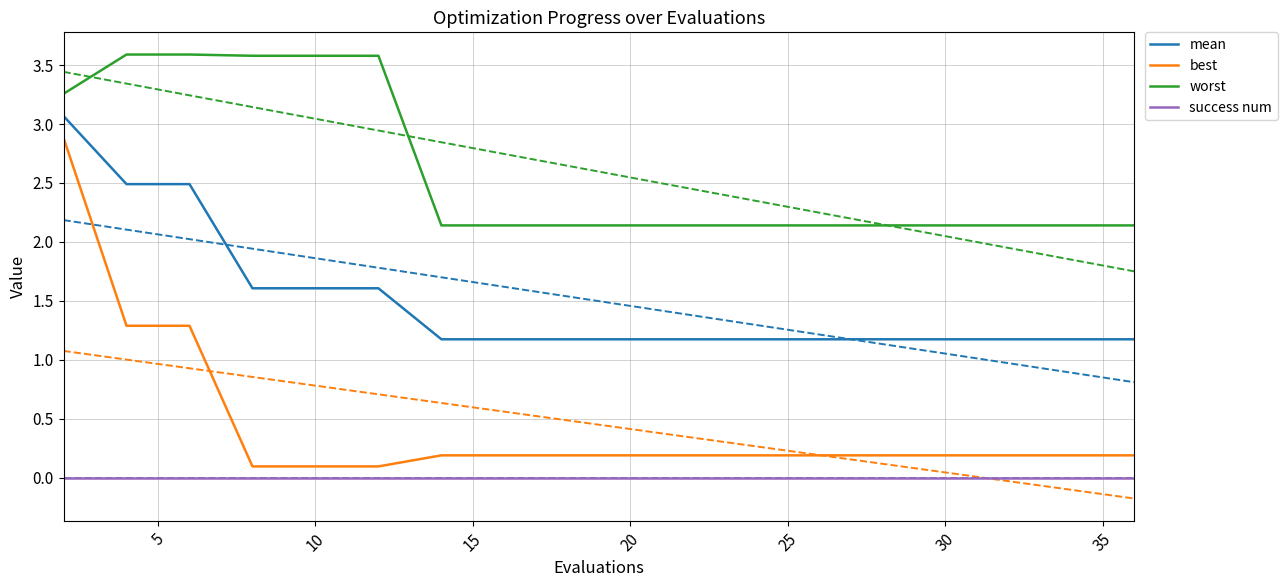

Which series has the largest total across all categories?

worst